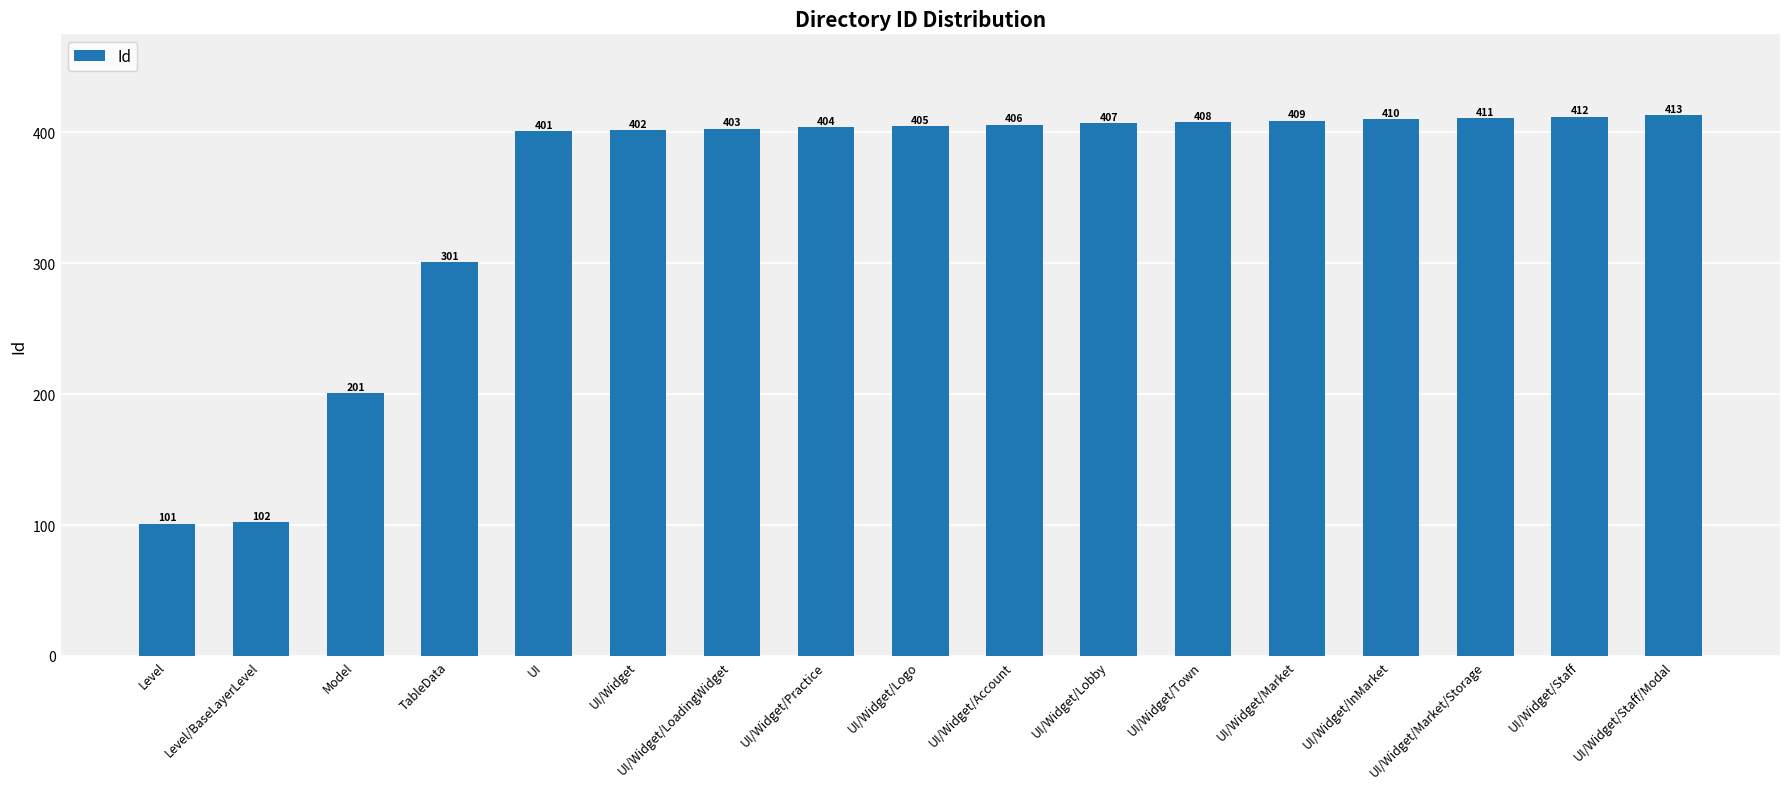

What is the change in value from UI/Widget to UI/Widget/Staff/Modal?

+11